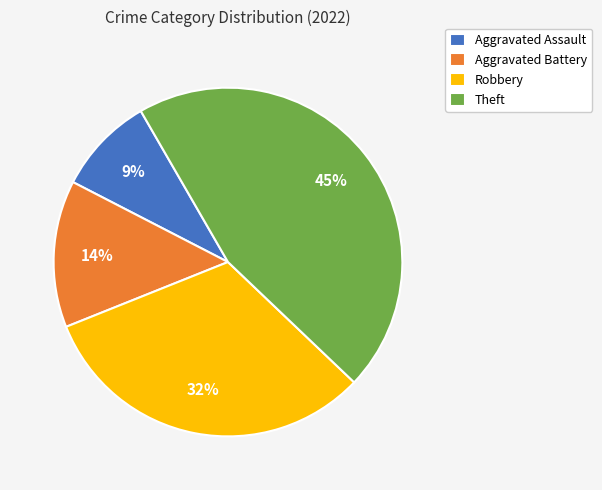

Is there any slice that represents more than half of the pie?

No